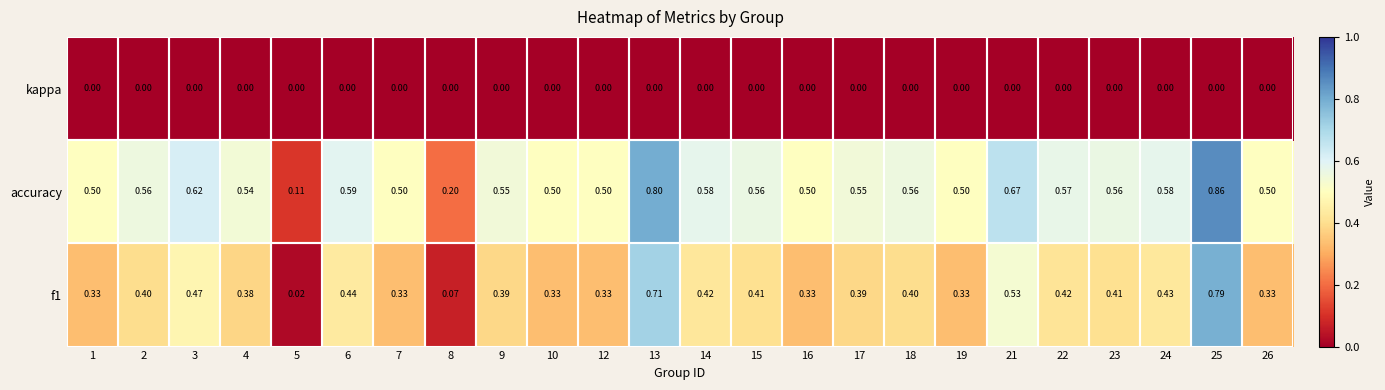

At which category does the chart reach its peak across all series?

25